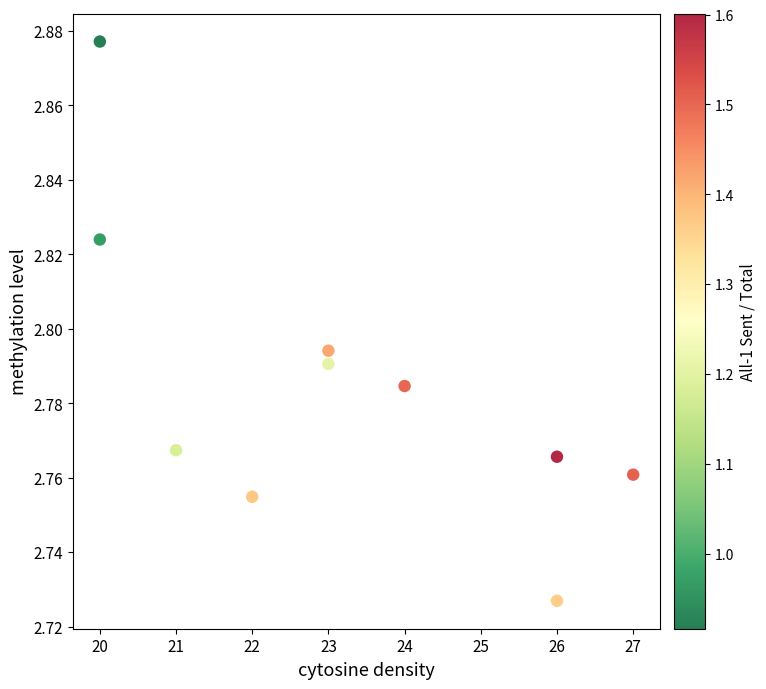

What is the average X value?

23.2